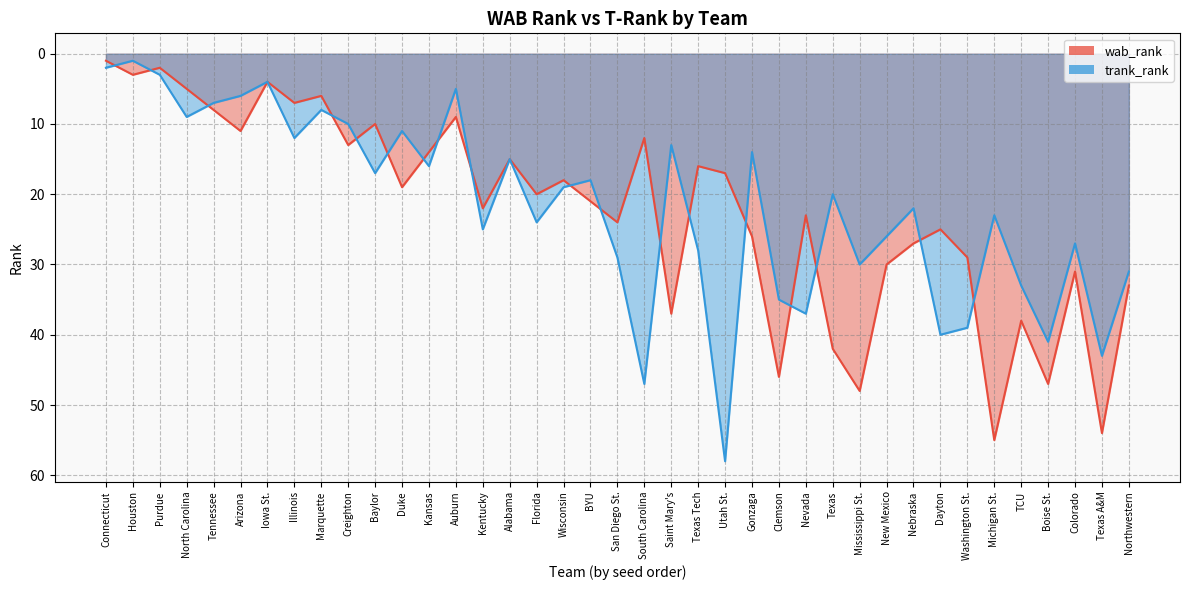

At which category does trank_rank reach its first local valley?

Houston